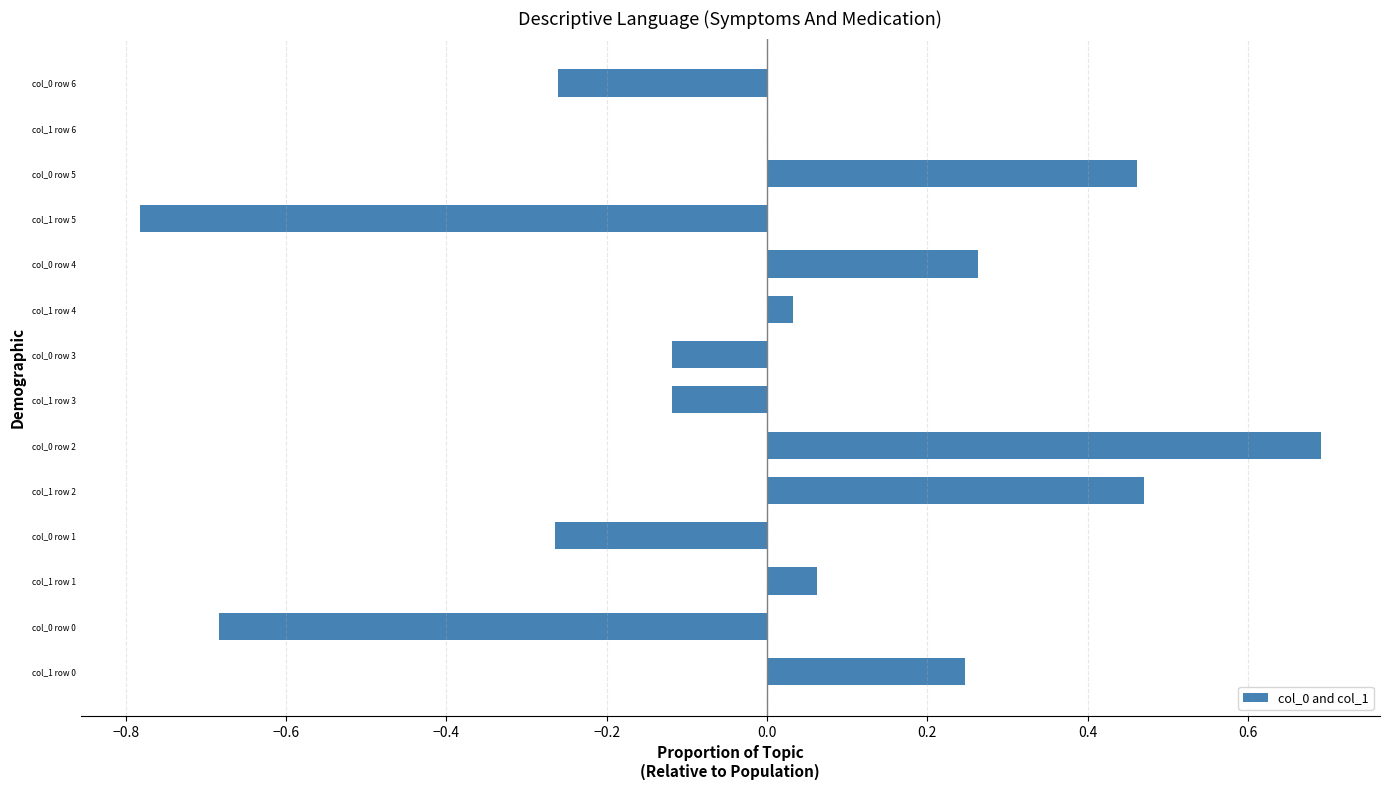

Is it true that the value at col_0 row 0 is -1.0?

False